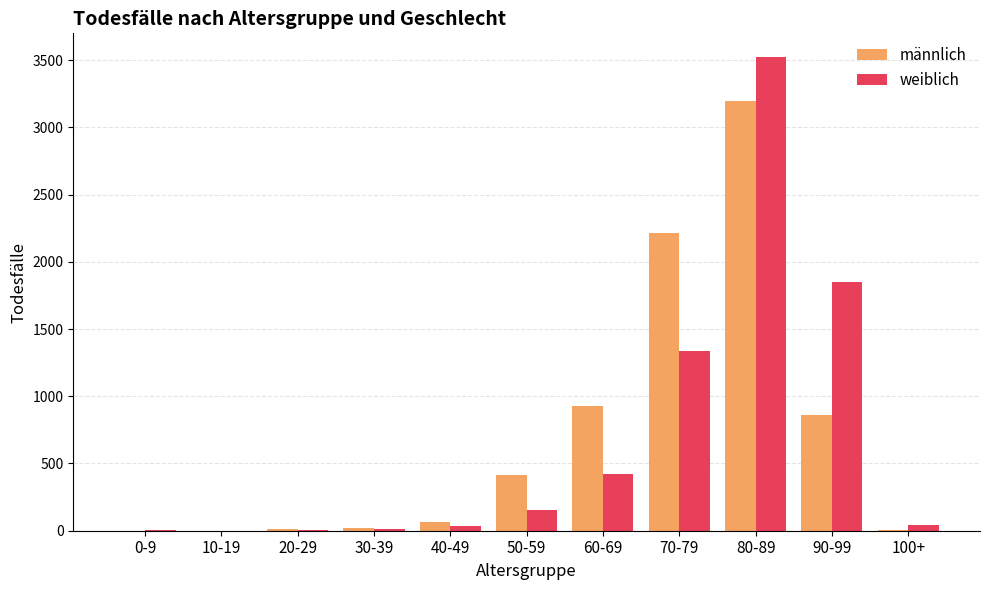

At which label does weiblich reach its peak?

80-89